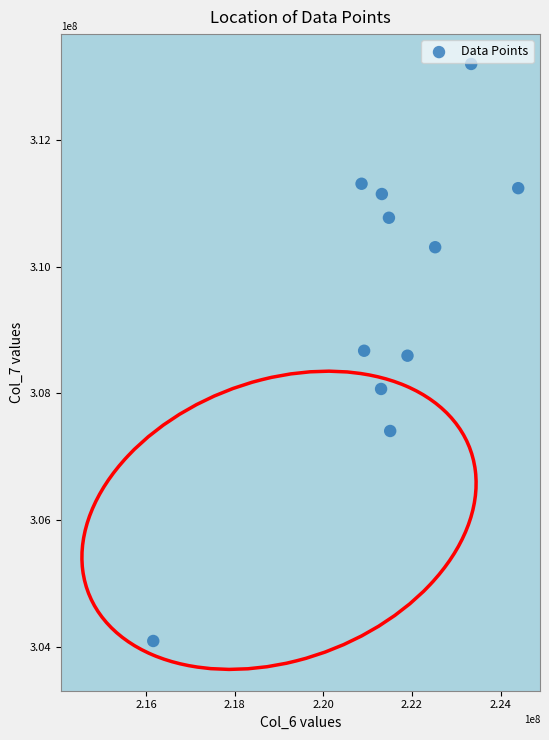

What is the range of X values (max minus min)?

8238292